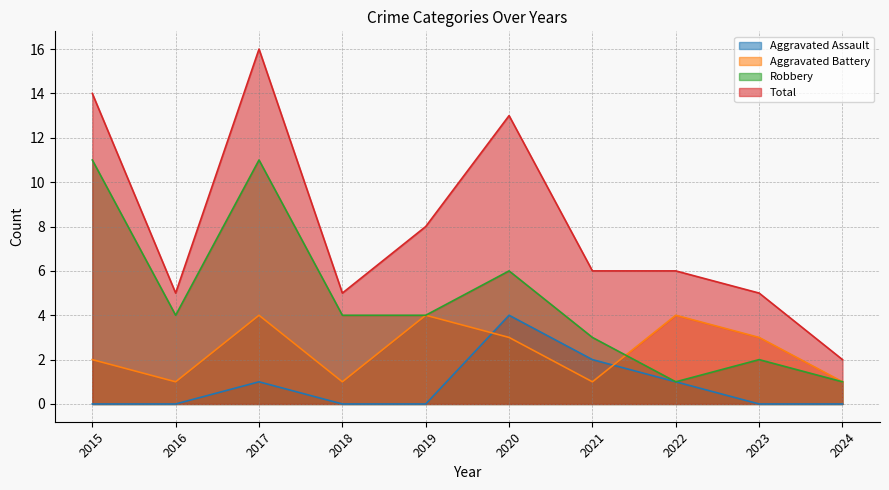

How many values in the Aggravated Assault series exceed 0?

4